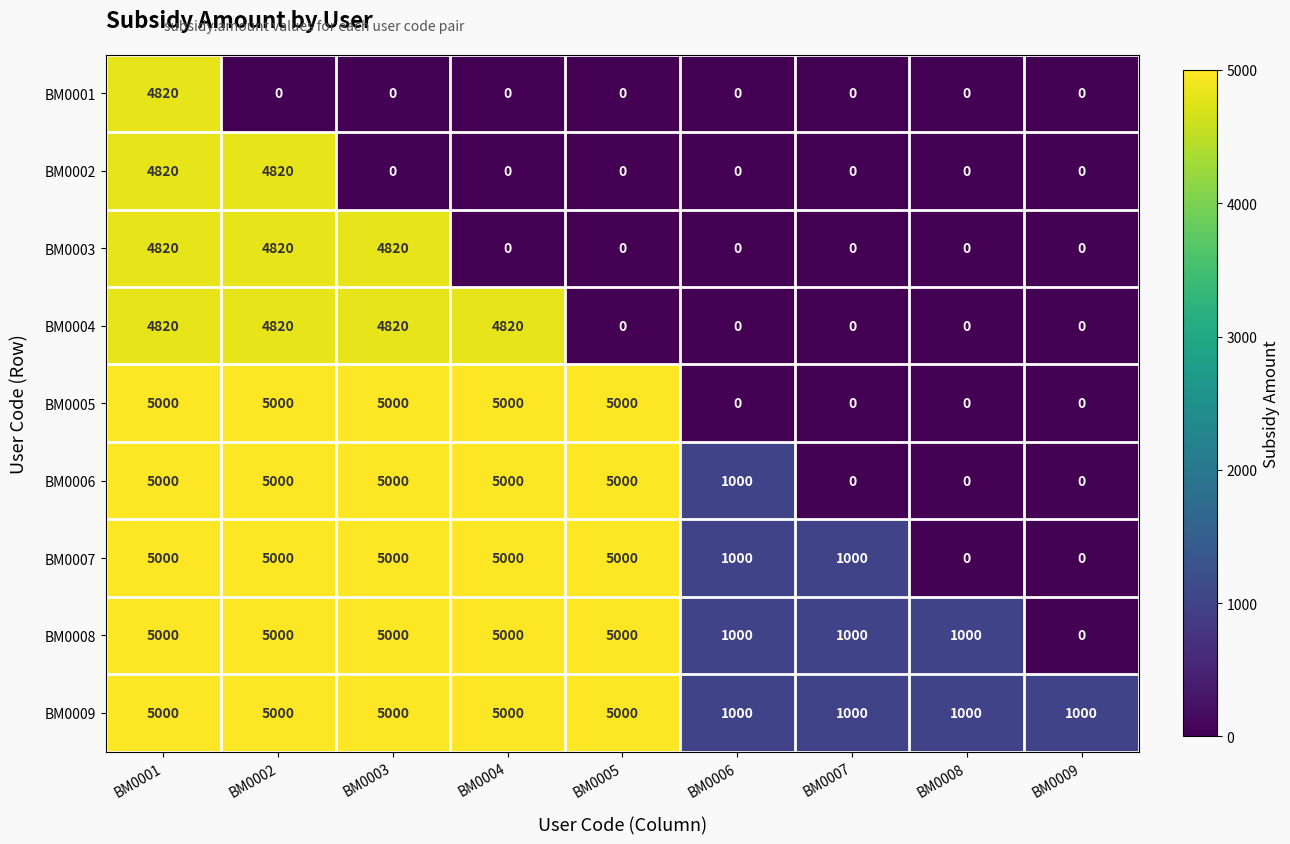

What is the difference between the highest and lowest values at BM0001?

180